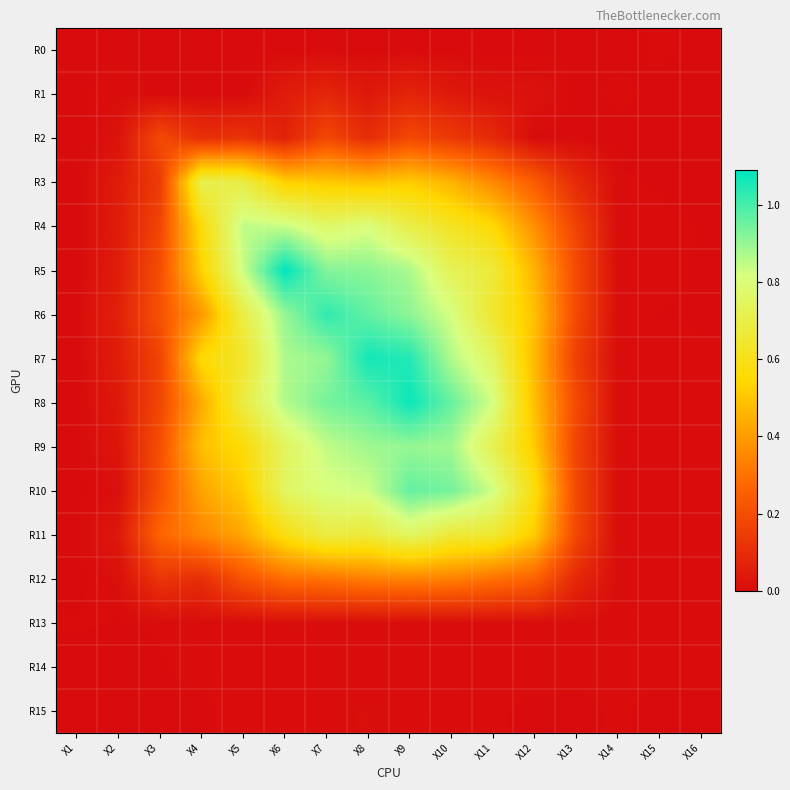

Reading left to right, what are all the values shown in this chart?

R0: X1=0.0	X2=0.0	X3=0.0	X4=0.0	X5=0.0	X6=0.0	X7=0.0	X8=0.0	X9=0.0	X10=0.0	X11=0.0	X12=0.0	X13=0.0	X14=0.0	X15=0.0	X16=0.0
R1: X1=0.0	X2=0.0	X3=0.0	X4=0.0	X5=0.0	X6=0.0	X7=0.1	X8=0.0	X9=0.1	X10=0.0	X11=0.0	X12=0.0	X13=0.0	X14=0.0	X15=0.0	X16=0.0
R2: X1=0.0	X2=0.0	X3=0.2	X4=0.1	X5=0.1	X6=0.1	X7=0.2	X8=0.1	X9=0.2	X10=0.1	X11=0.1	X12=0.0	X13=0.0	X14=0.0	X15=0.0	X16=0.0
R3: X1=0.0	X2=0.0	X3=0.1	X4=0.7	X5=0.7	X6=0.5	X7=0.5	X8=0.5	X9=0.5	X10=0.5	X11=0.4	X12=0.2	X13=0.1	X14=0.0	X15=0.0	X16=0.0
R4: X1=0.0	X2=0.0	X3=0.2	X4=0.6	X5=0.9	X6=0.8	X7=0.8	X8=0.8	X9=0.7	X10=0.6	X11=0.5	X12=0.4	X13=0.2	X14=0.0	X15=0.0	X16=0.0
R5: X1=0.0	X2=0.0	X3=0.2	X4=0.5	X5=0.8	X6=1.1	X7=0.9	X8=0.9	X9=0.9	X10=0.7	X11=0.7	X12=0.5	X13=0.2	X14=0.0	X15=0.0	X16=0.0
R6: X1=0.0	X2=0.1	X3=0.2	X4=0.4	X5=0.7	X6=0.9	X7=1.0	X8=1.0	X9=0.9	X10=0.8	X11=0.6	X12=0.5	X13=0.2	X14=0.0	X15=0.0	X16=0.0
R7: X1=0.0	X2=0.1	X3=0.2	X4=0.6	X5=0.6	X6=0.9	X7=0.9	X8=1.1	X9=1.0	X10=0.9	X11=0.7	X12=0.5	X13=0.2	X14=0.0	X15=0.0	X16=0.0
R8: X1=0.0	X2=0.0	X3=0.2	X4=0.4	X5=0.7	X6=0.9	X7=0.9	X8=1.0	X9=1.1	X10=1.0	X11=0.8	X12=0.5	X13=0.2	X14=0.0	X15=0.0	X16=0.0
R9: X1=0.0	X2=0.0	X3=0.2	X4=0.5	X5=0.6	X6=0.7	X7=0.8	X8=0.9	X9=0.9	X10=0.9	X11=0.7	X12=0.5	X13=0.2	X14=0.0	X15=0.0	X16=0.0
R10: X1=0.0	X2=0.0	X3=0.2	X4=0.4	X5=0.5	X6=0.8	X7=0.8	X8=0.8	X9=1.0	X10=0.9	X11=0.8	X12=0.6	X13=0.2	X14=0.0	X15=0.0	X16=0.0
R11: X1=0.0	X2=0.0	X3=0.3	X4=0.3	X5=0.4	X6=0.6	X7=0.7	X8=0.7	X9=0.8	X10=0.7	X11=0.7	X12=0.5	X13=0.2	X14=0.0	X15=0.0	X16=0.0
R12: X1=0.0	X2=0.0	X3=0.1	X4=0.1	X5=0.2	X6=0.3	X7=0.3	X8=0.3	X9=0.3	X10=0.3	X11=0.3	X12=0.3	X13=0.1	X14=0.0	X15=0.0	X16=0.0
R13: X1=0.0	X2=0.0	X3=0.0	X4=0.0	X5=0.0	X6=0.0	X7=0.0	X8=0.0	X9=0.0	X10=0.0	X11=0.0	X12=0.0	X13=0.0	X14=0.0	X15=0.0	X16=0.0
R14: X1=0.0	X2=0.0	X3=0.0	X4=0.0	X5=0.0	X6=0.0	X7=0.0	X8=0.0	X9=0.0	X10=0.0	X11=0.0	X12=0.0	X13=0.0	X14=0.0	X15=0.0	X16=0.0
R15: X1=0.0	X2=0.0	X3=0.0	X4=0.0	X5=0.0	X6=0.0	X7=0.0	X8=0.0	X9=0.0	X10=0.0	X11=0.0	X12=0.0	X13=0.0	X14=0.0	X15=0.0	X16=0.0